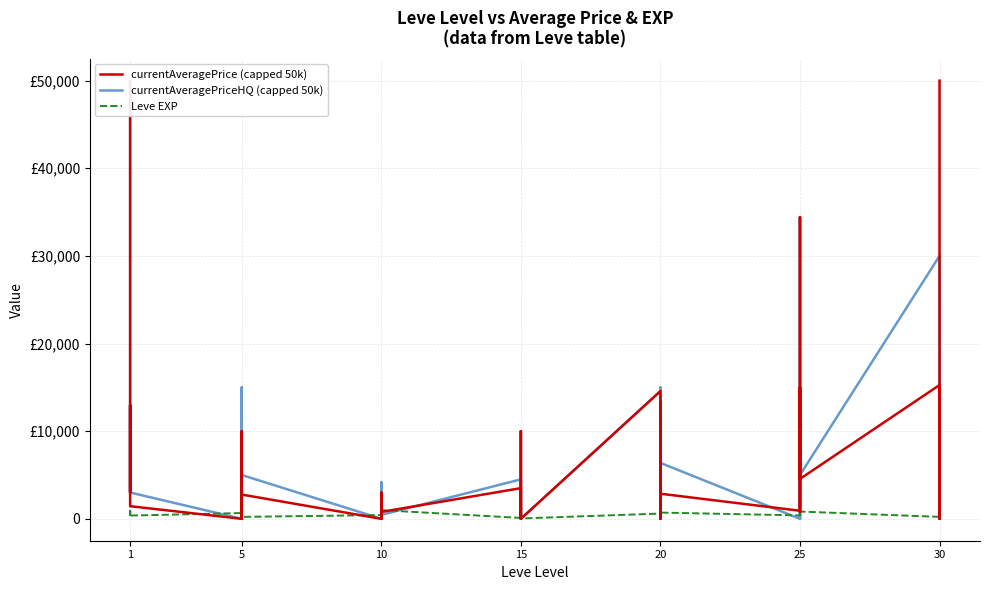

At which category does the chart reach its peak across all series?

1